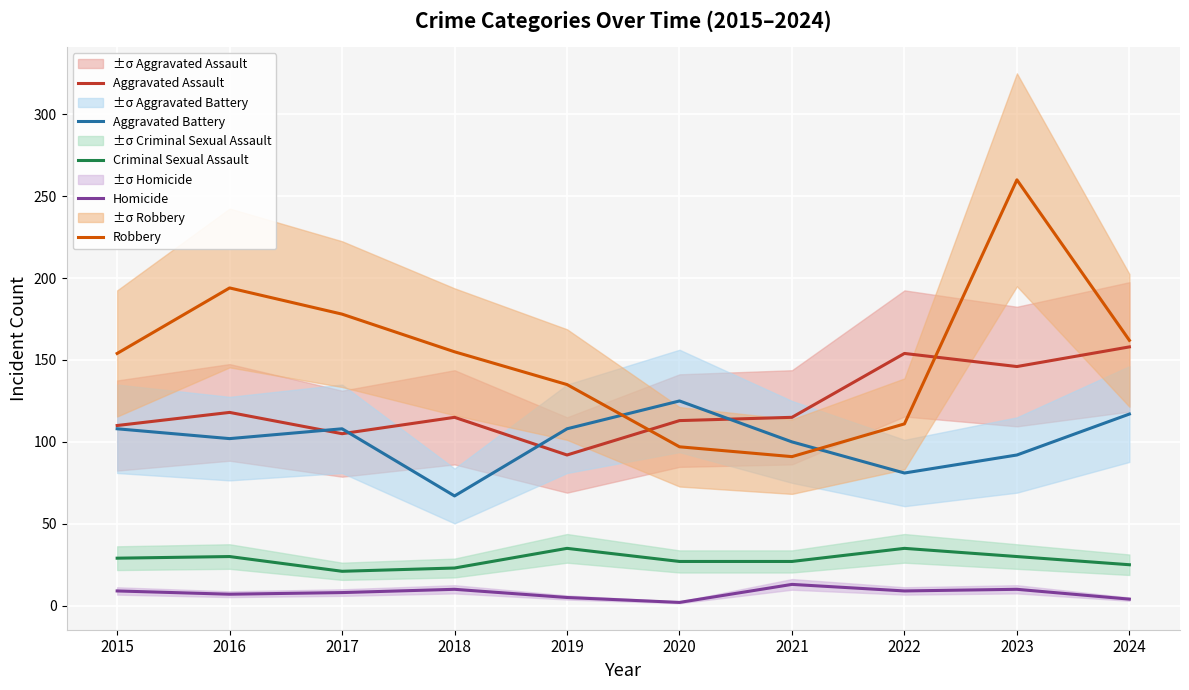

What is the highest value of the Homicide series?

13